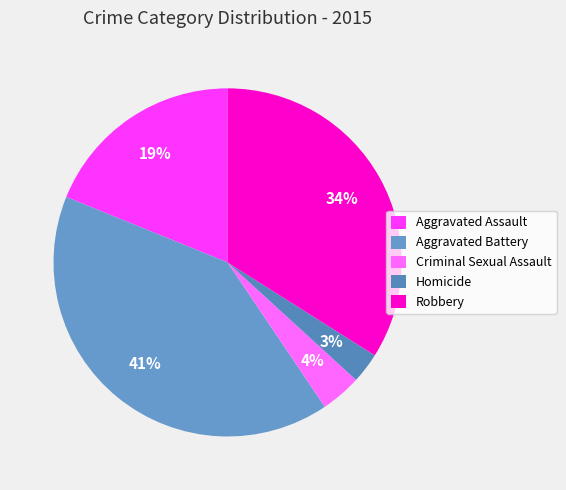

What percentage is NOT represented by Aggravated Battery?

59.4%